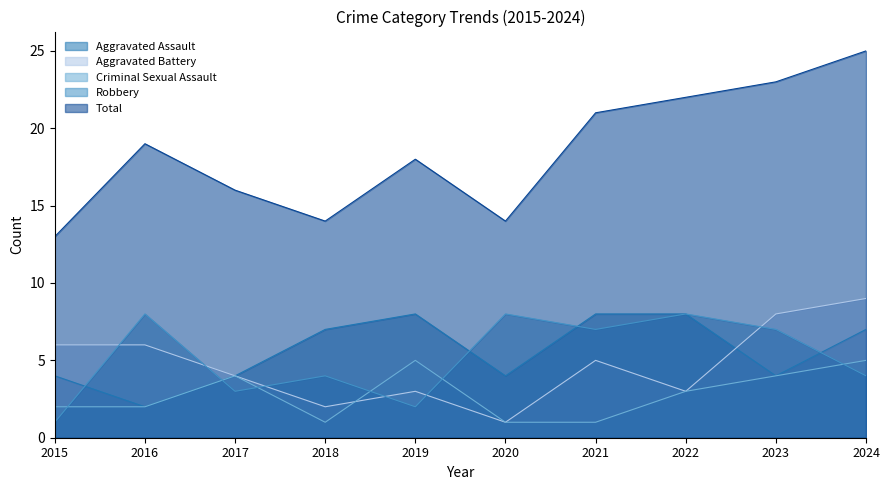

How many interior local peaks does the Robbery series have?

4